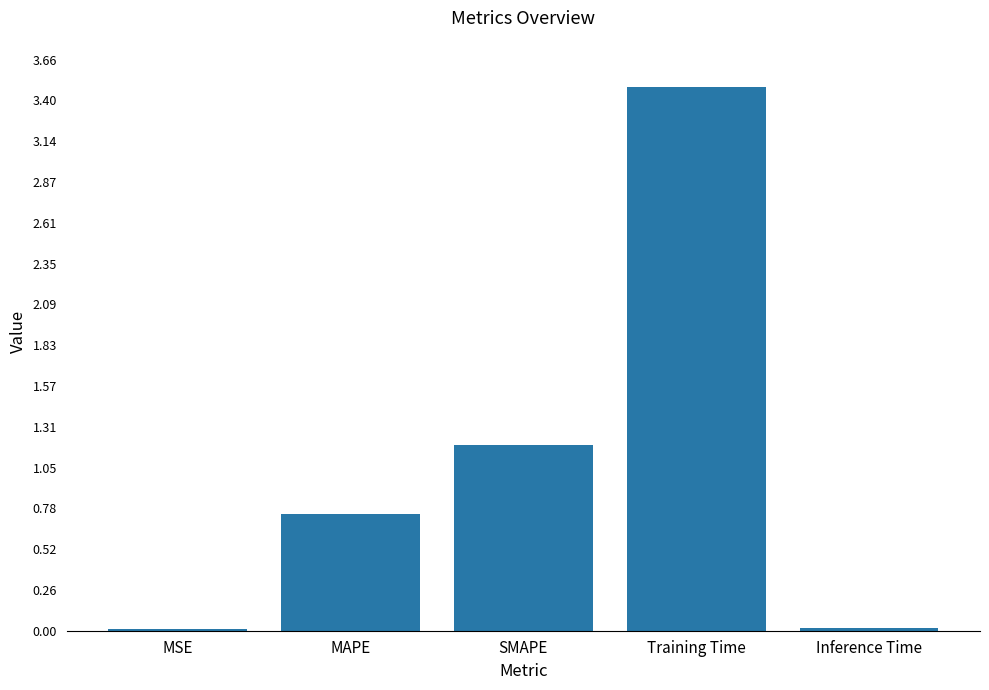

Which has a higher value, MAPE or SMAPE?

SMAPE